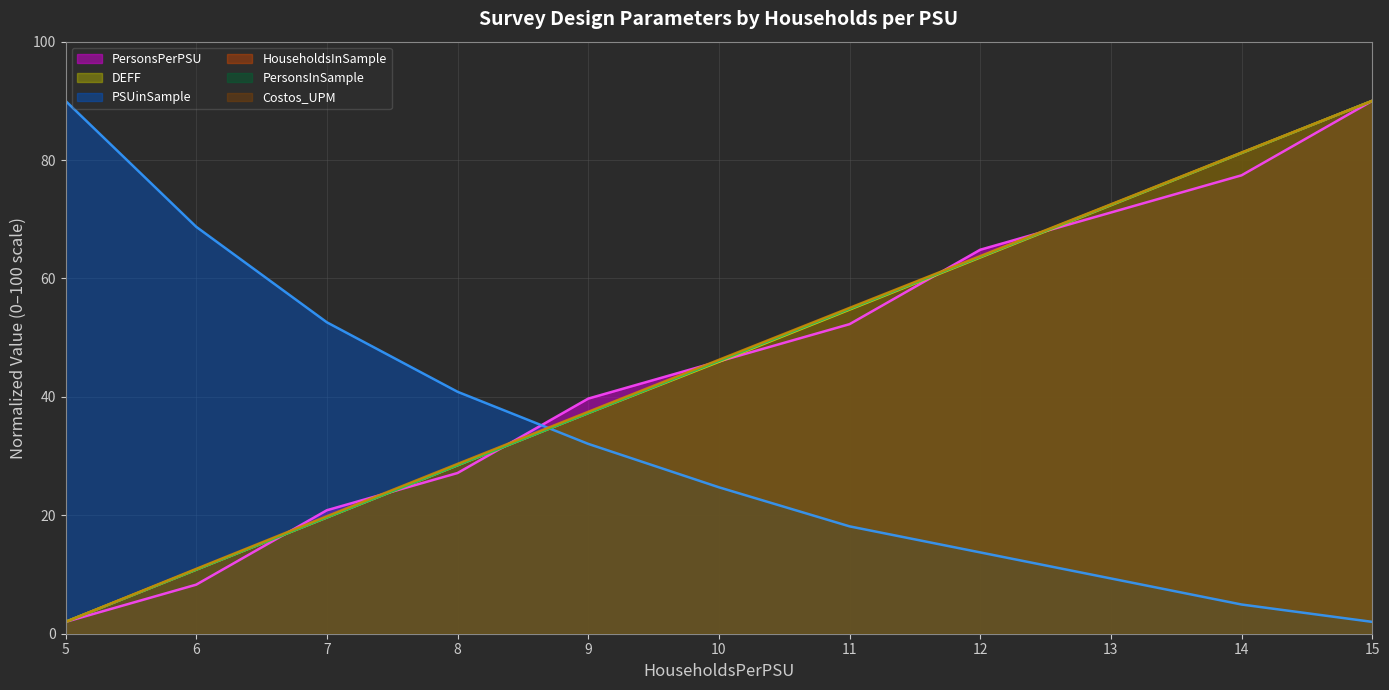

Rank the series by their maximum value, from highest to lowest.

PersonsPerPSU, DEFF, PSUinSample, HouseholdsInSample, PersonsInSample, Costos_UPM